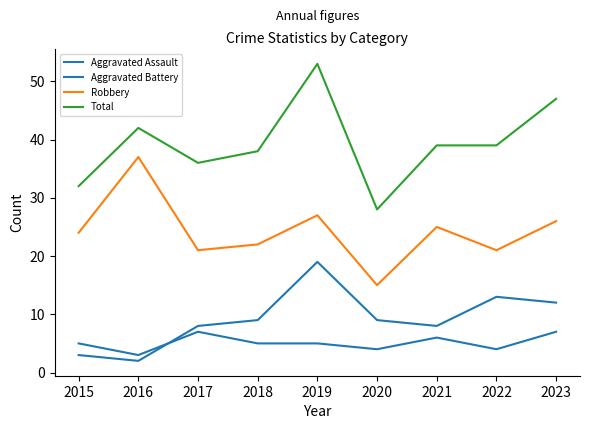

How many categories are shown in the chart?

9